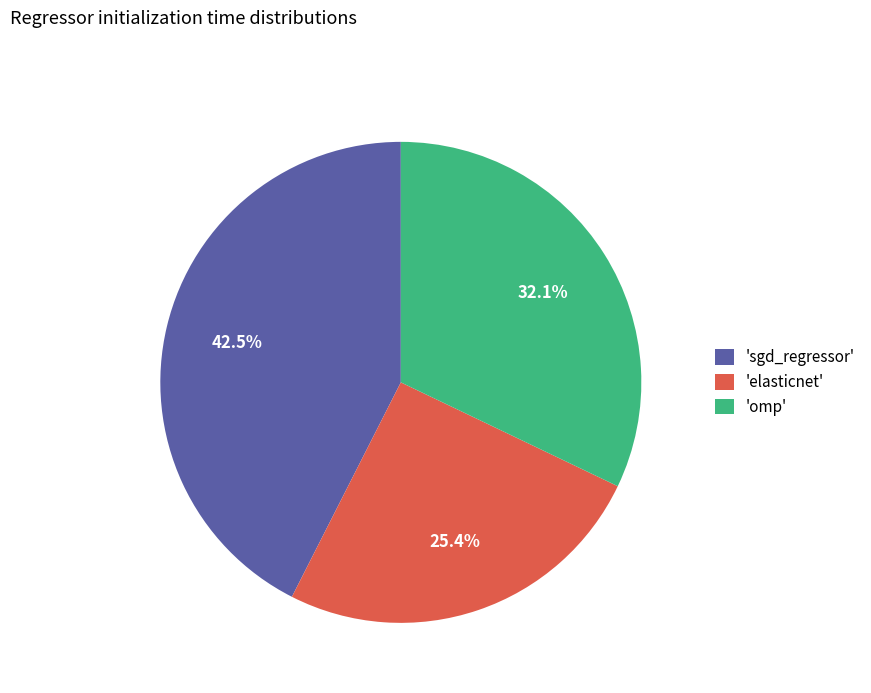

What is the largest slice in the pie chart?

'sgd_regressor'